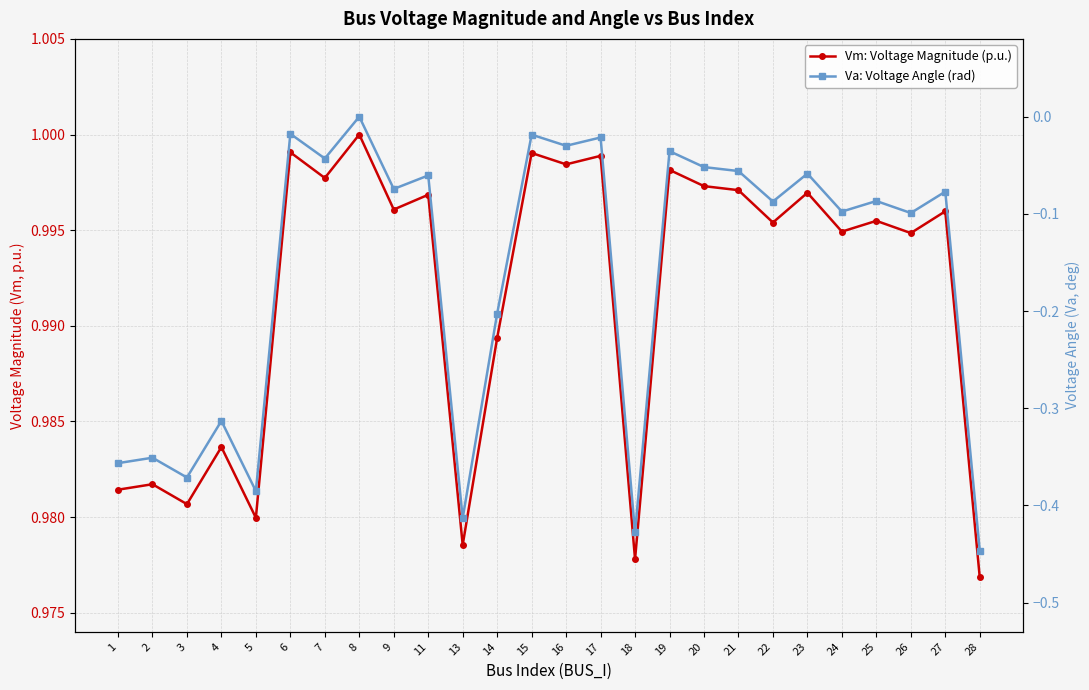

At which category is the sum across all series the highest?

8